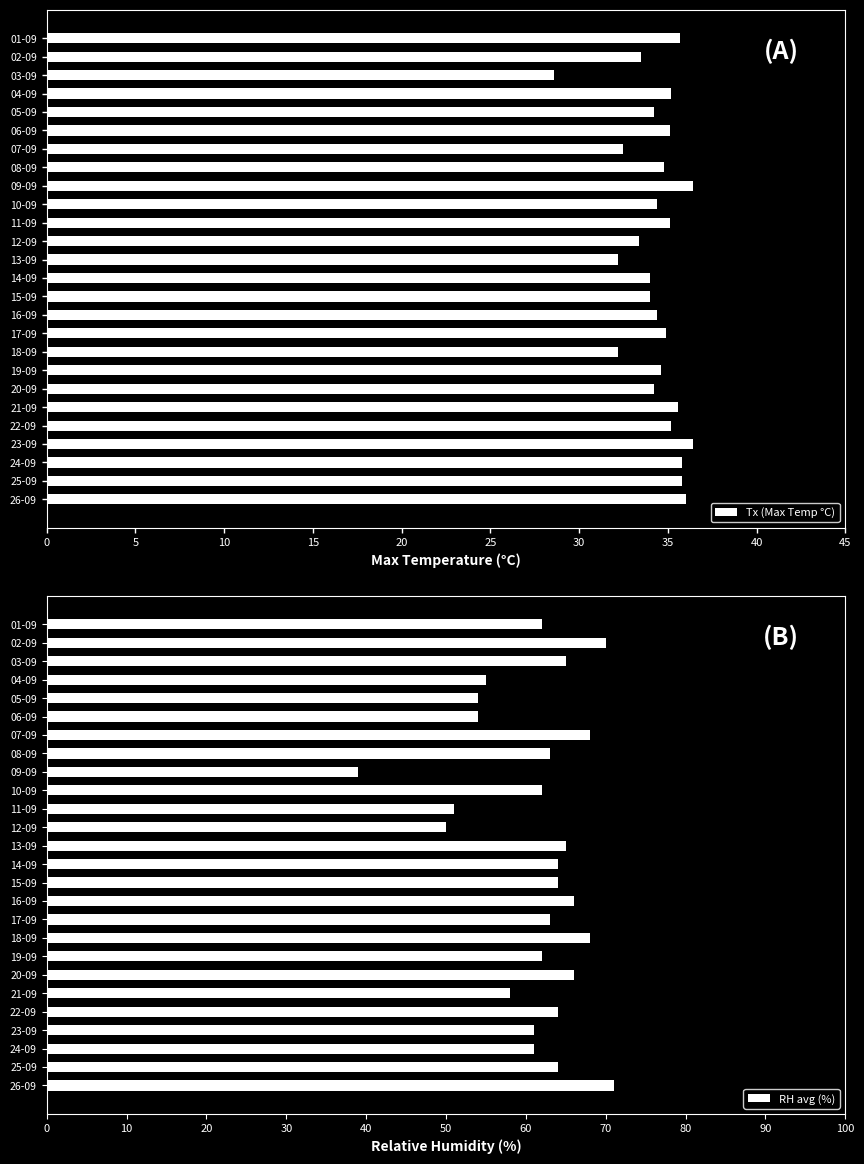

True or false: Tx (Max Temp °C) has a value of 35.6 at 21-09.

True